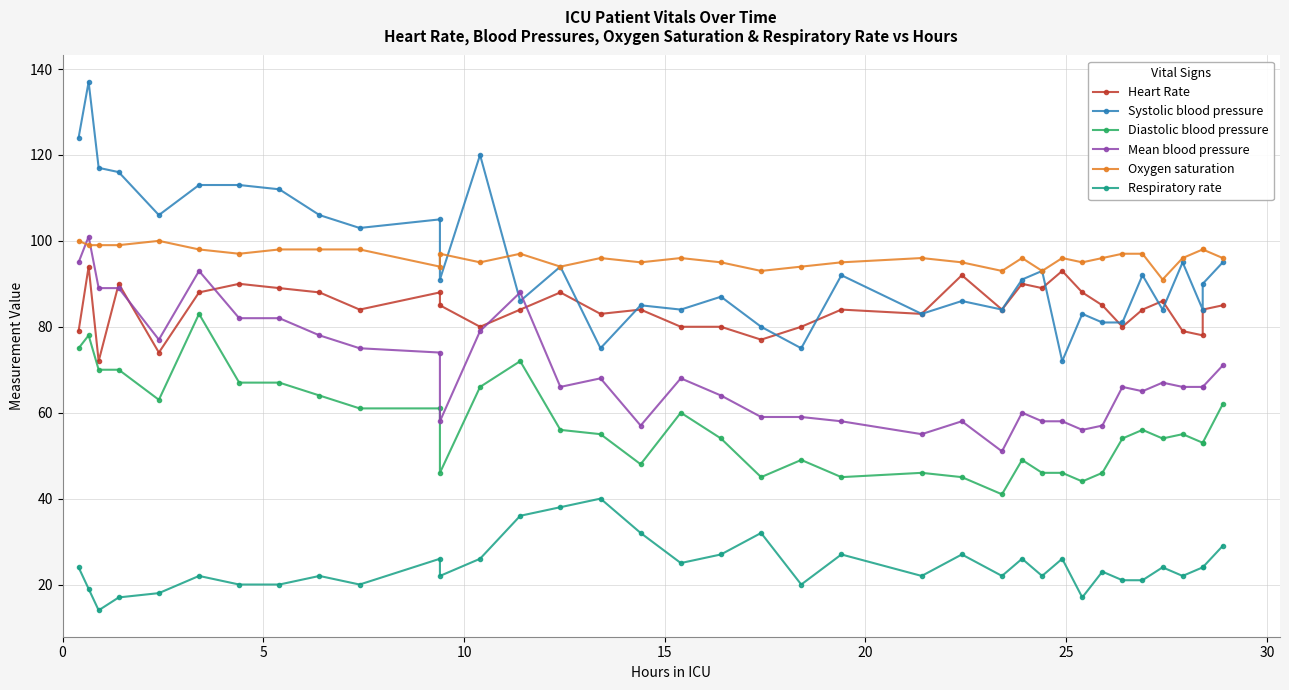

How many Oxygen saturation values are between 95 and 98?

25